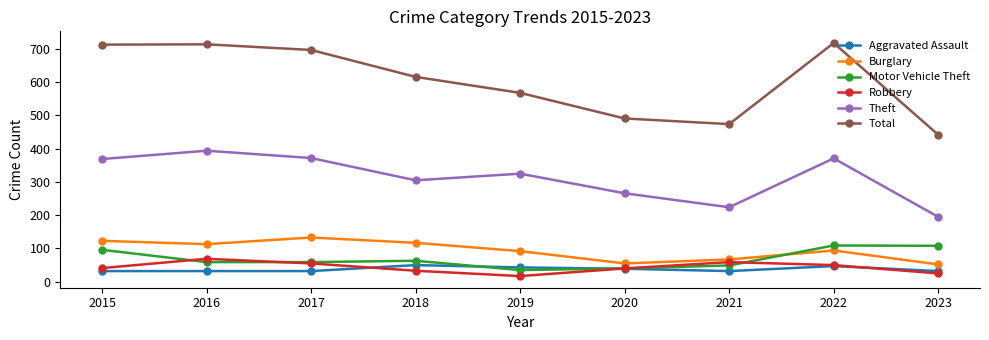

Which series changed the most between 2015 and 2018?

Total